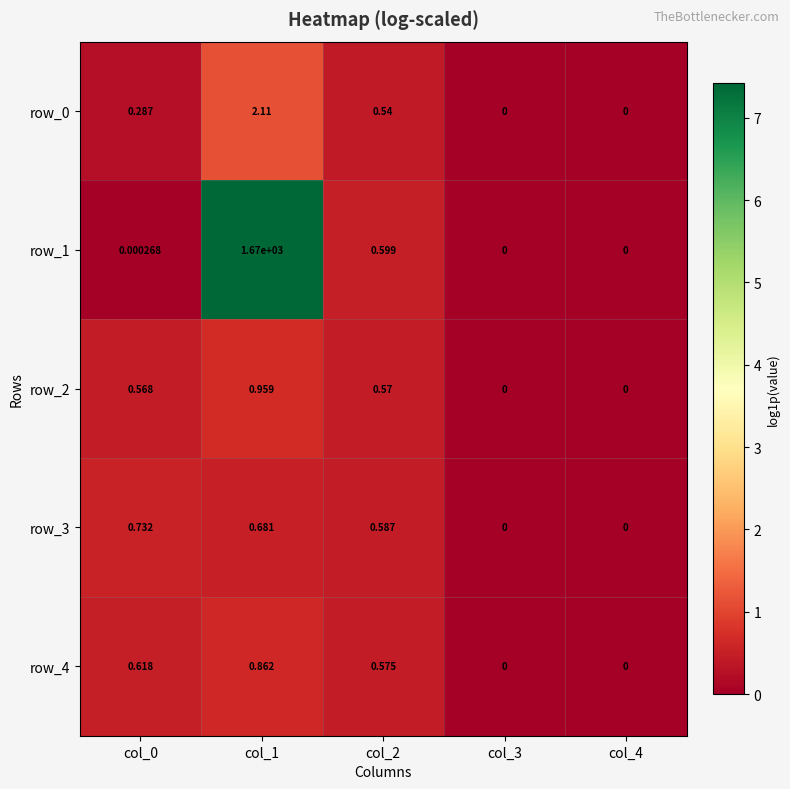

The row_0 series shows -0.6 at col_4. True or false?

False